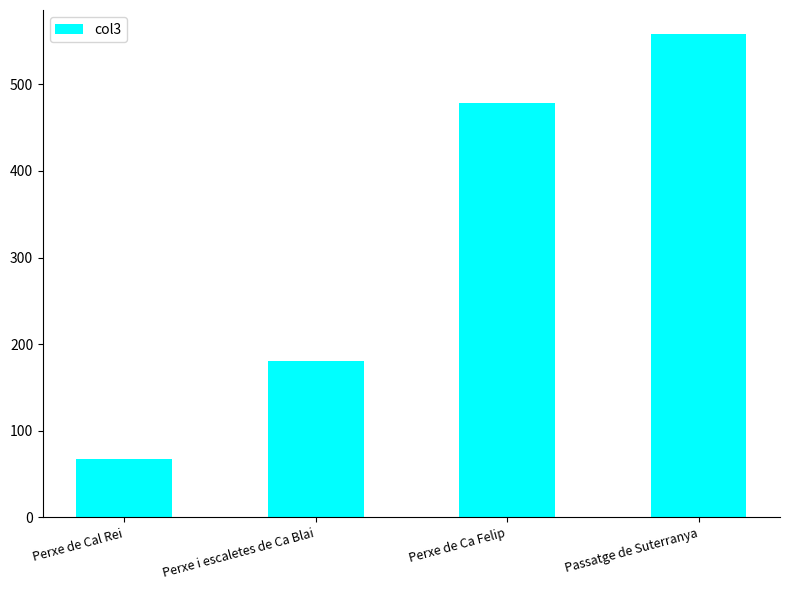

Rank the categories by value from highest to lowest.

Passatge de Suterranya, Perxe de Ca Felip, Perxe i escaletes de Ca Blai, Perxe de Cal Rei